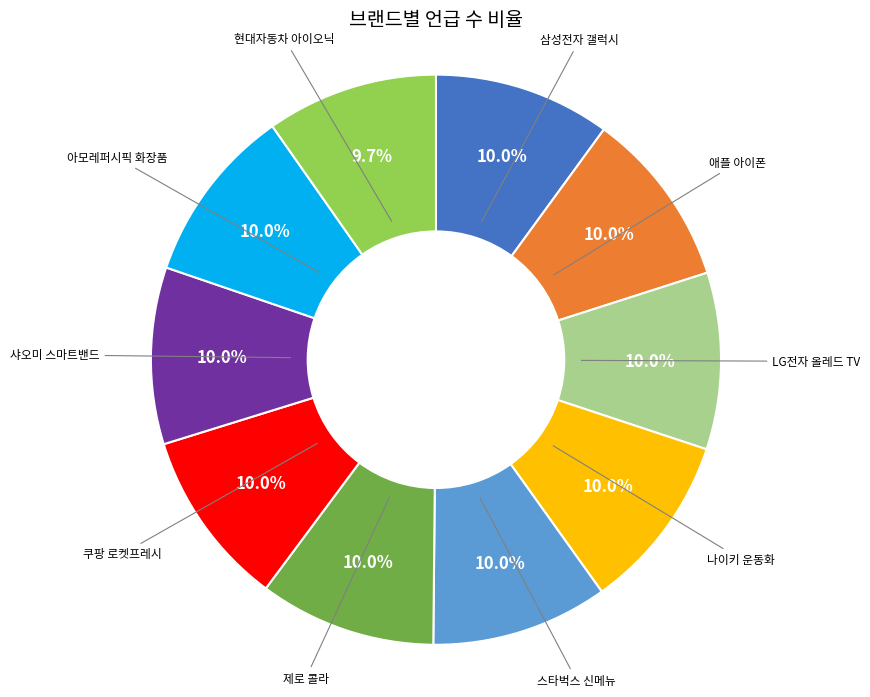

To the nearest percent, what is the average slice percentage?

10%